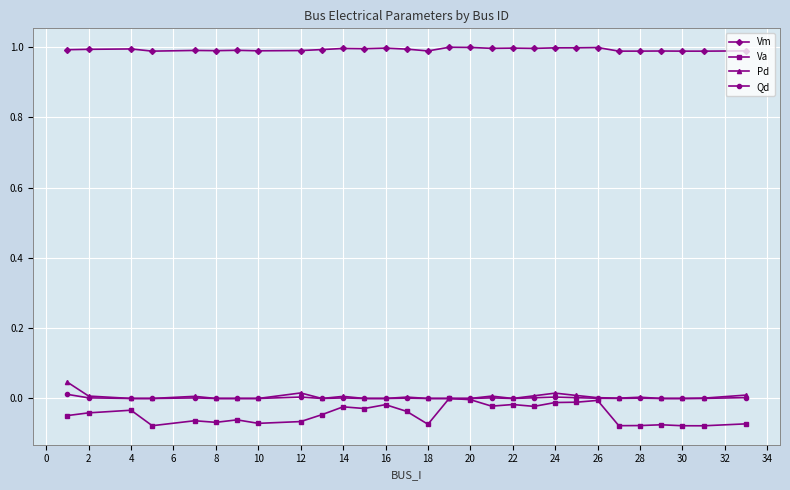

True or false: Qd and Vm intersect in this chart.

False